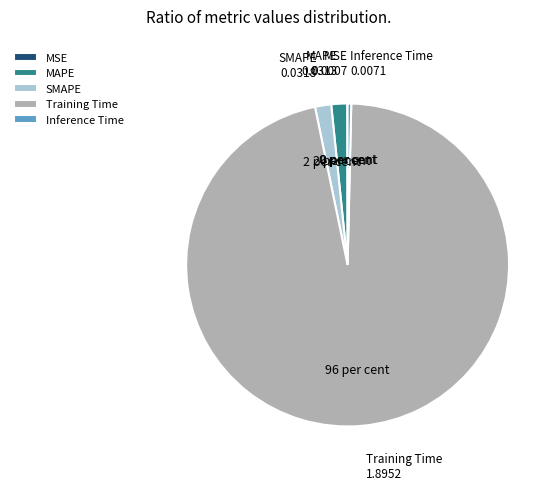

Which category has the biggest portion of the pie?

Training Time